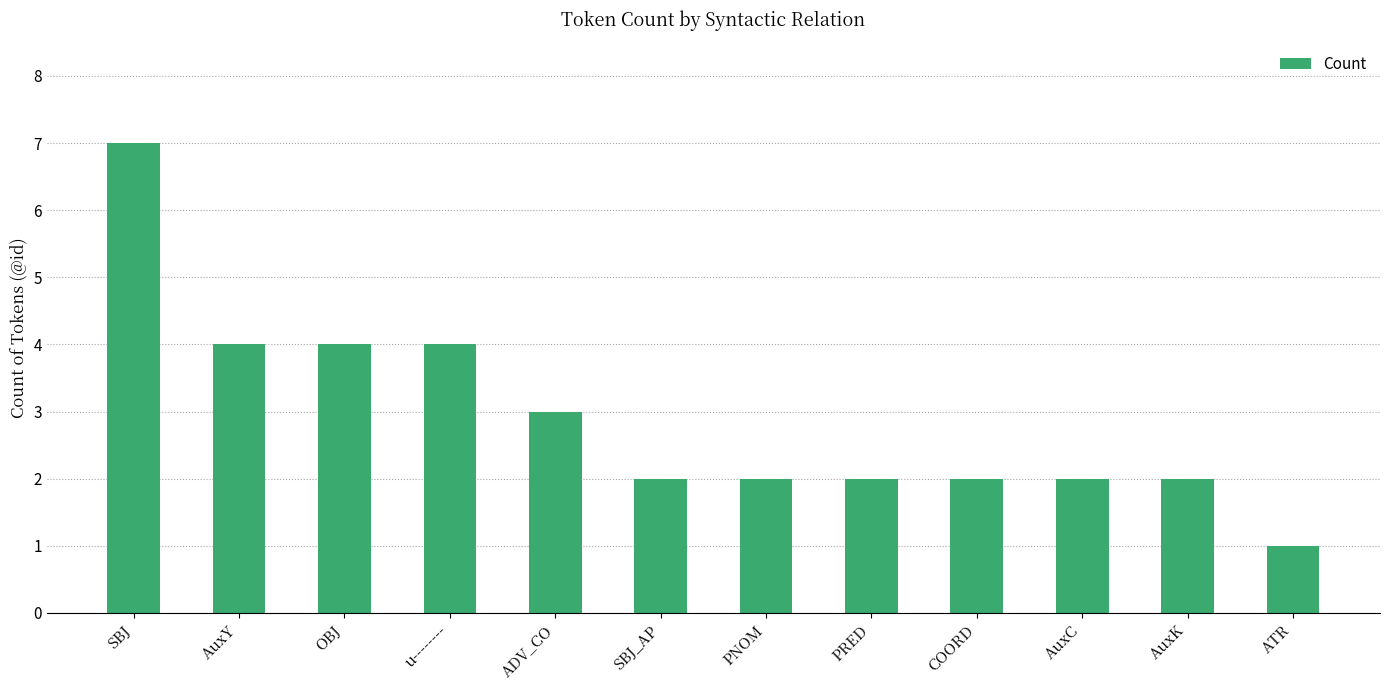

How many data points does each series have?

12